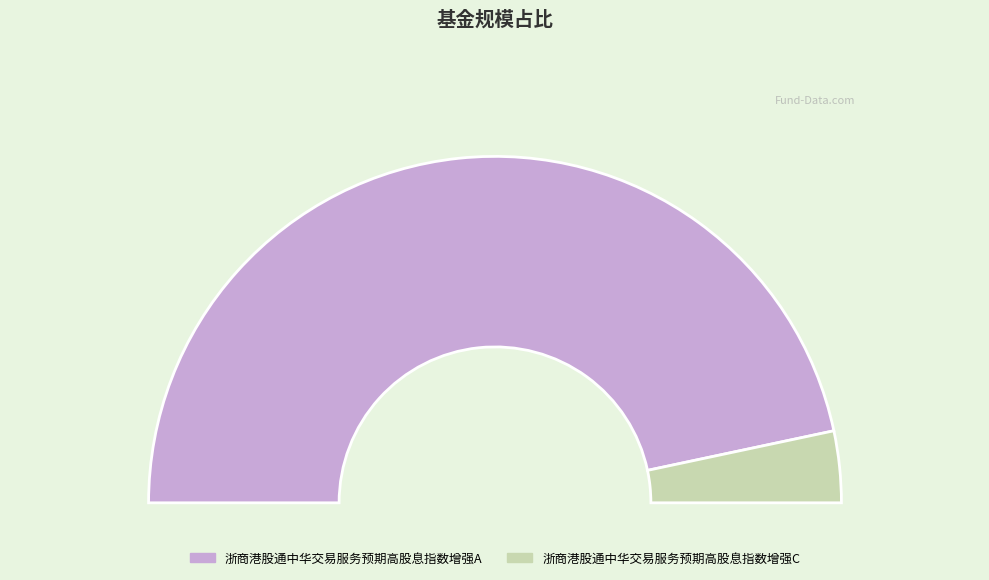

Count the number of slices in the pie.

2